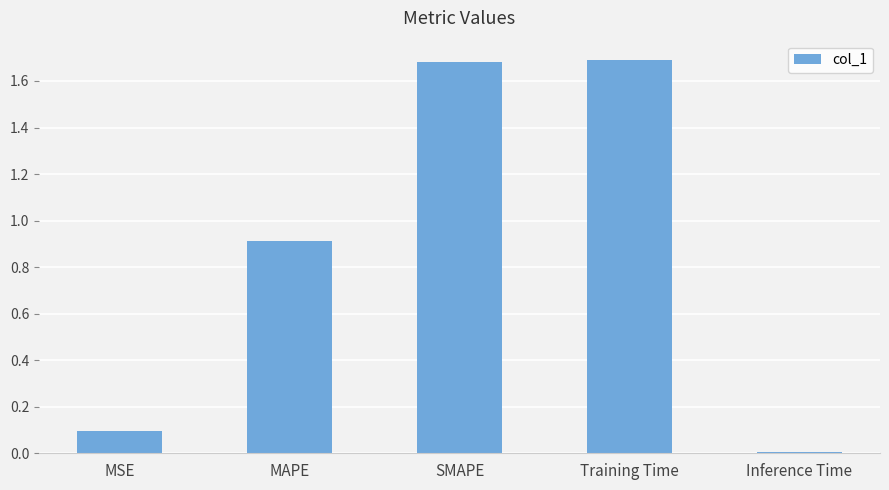

Count the number of data series in this chart.

1